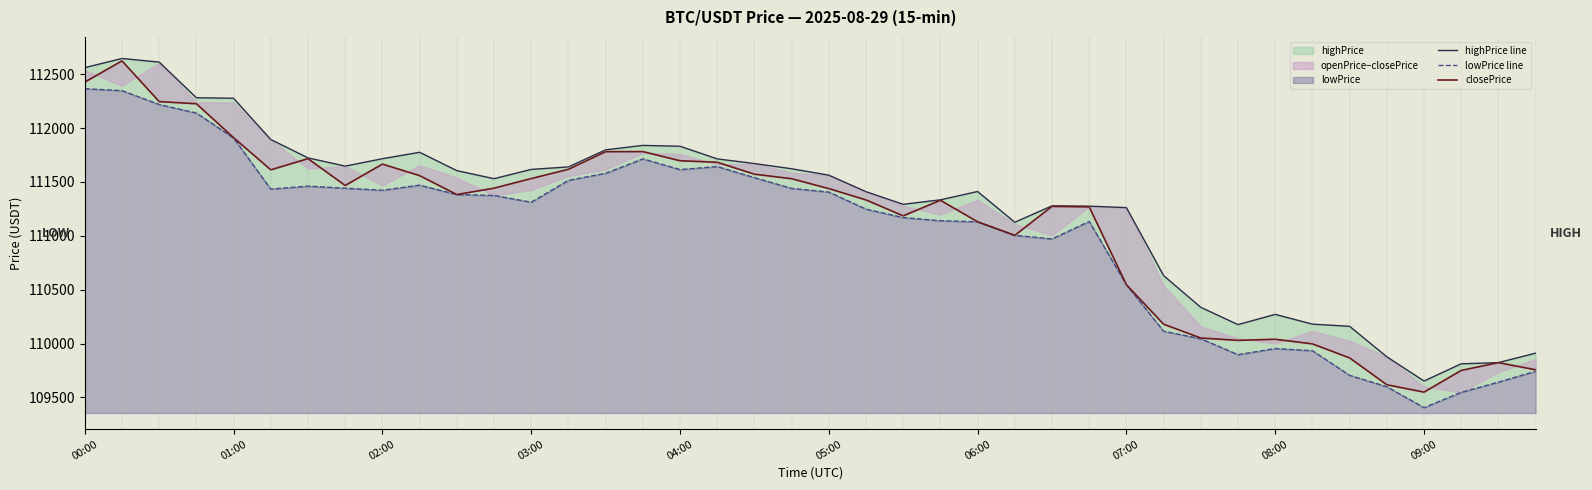

How many interior local peaks does the highPrice line series have?

6